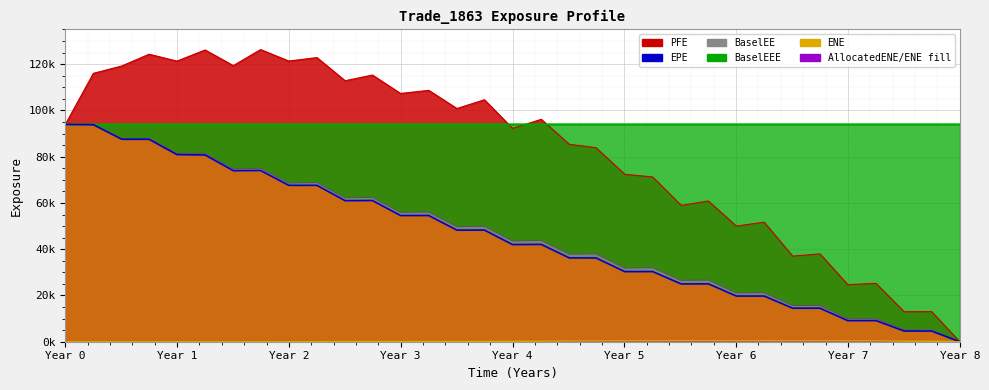

Is it true that ENE equals 373.6 at 7.25064?

True